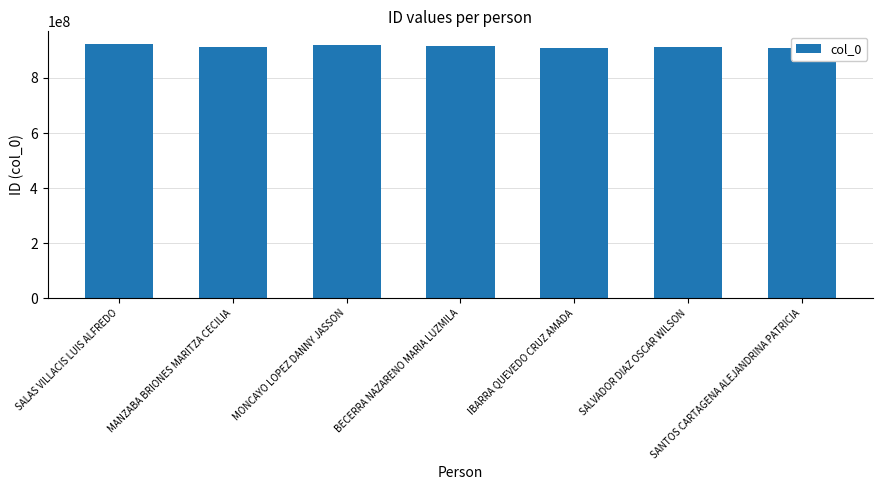

Approximately how many times larger is the value at BECERRA NAZARENO MARIA LUZMILA compared to SANTOS CARTAGENA ALEJANDRINA PATRICIA?

1.0